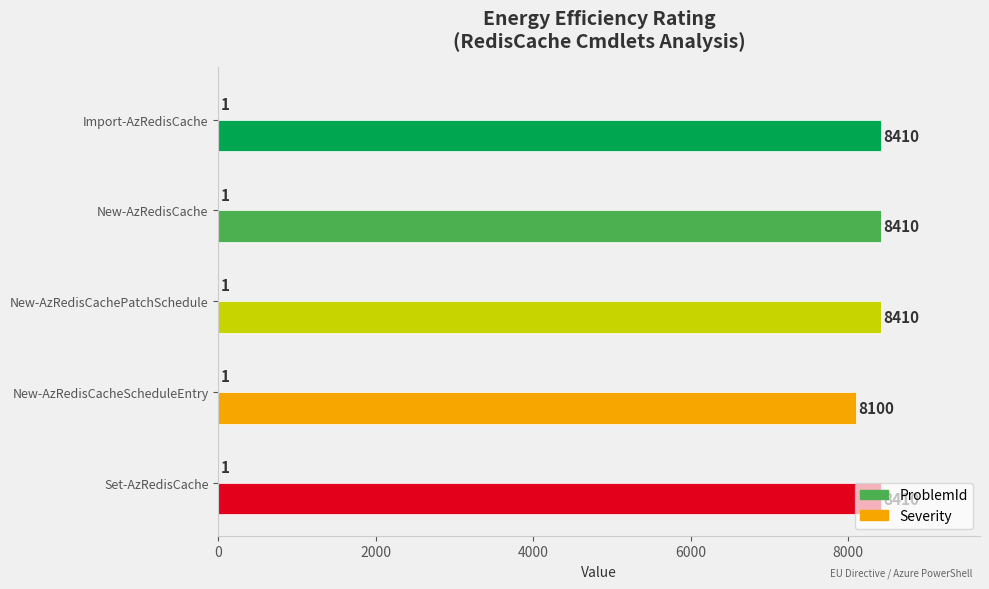

How many series are shown in this chart?

2